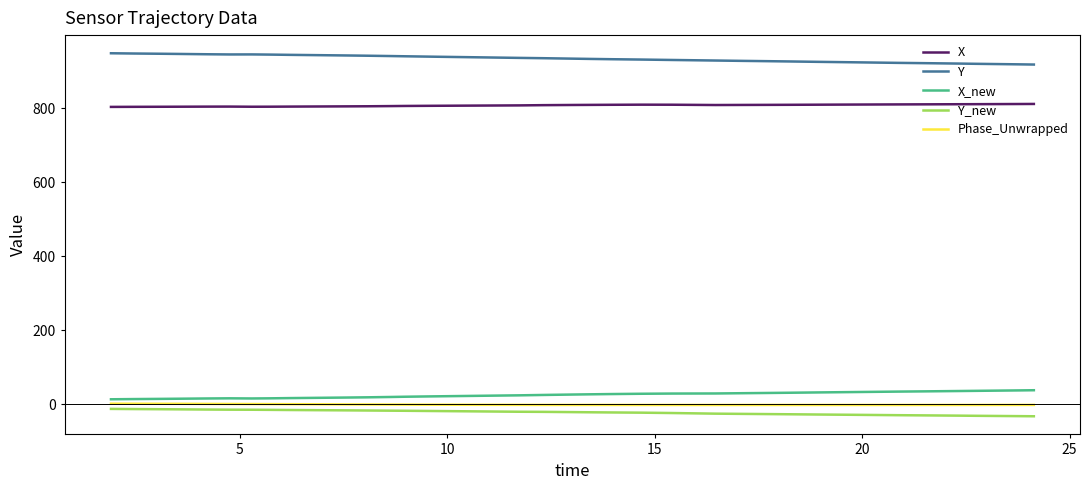

What is the lowest value of the Y_new series?

-32.4